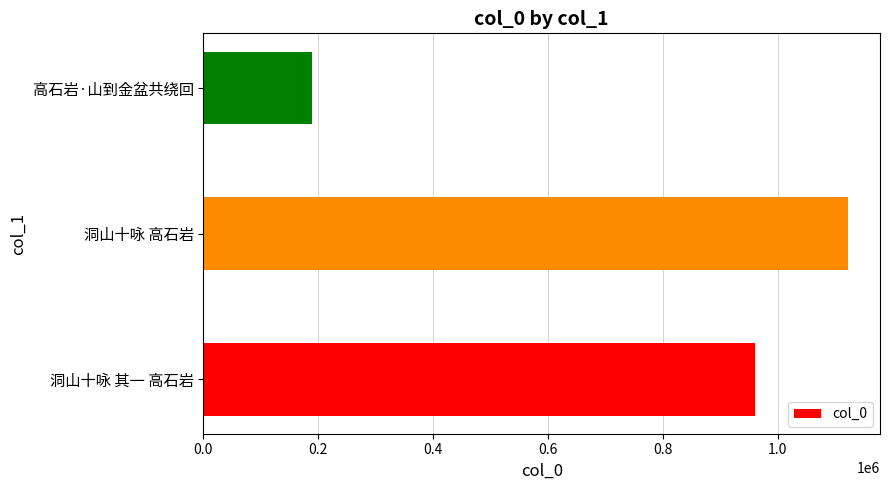

True or false: the data shows 1522259 at 洞山十咏 高石岩.

False